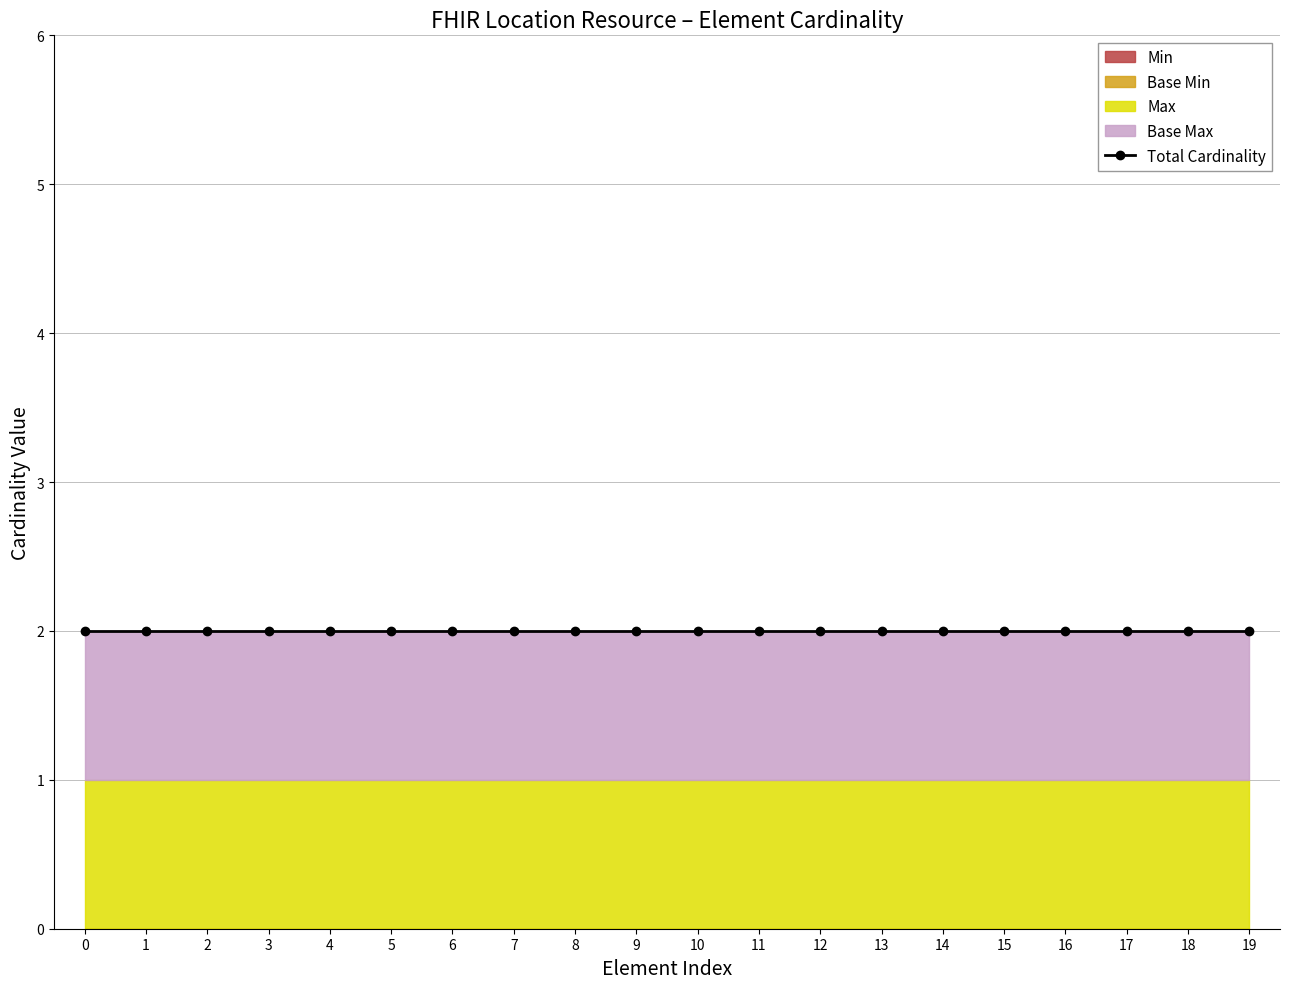

List the series in order of their peak value, lowest first.

Min, Base Min, Max, Base Max